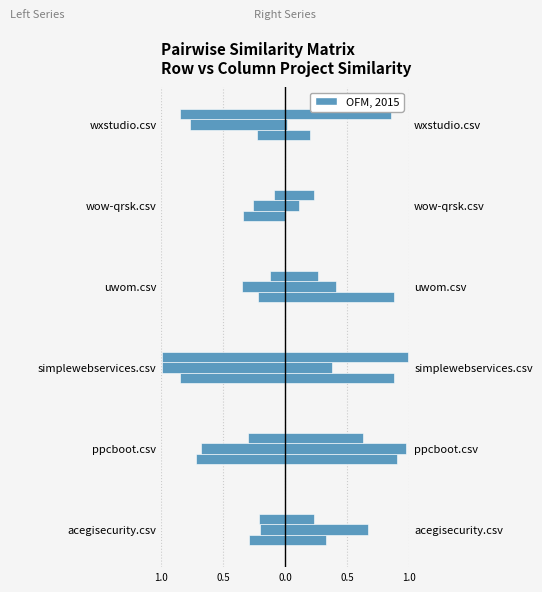

The simplewebservices.csv series shows -0.4 at 1.0. True or false?

False